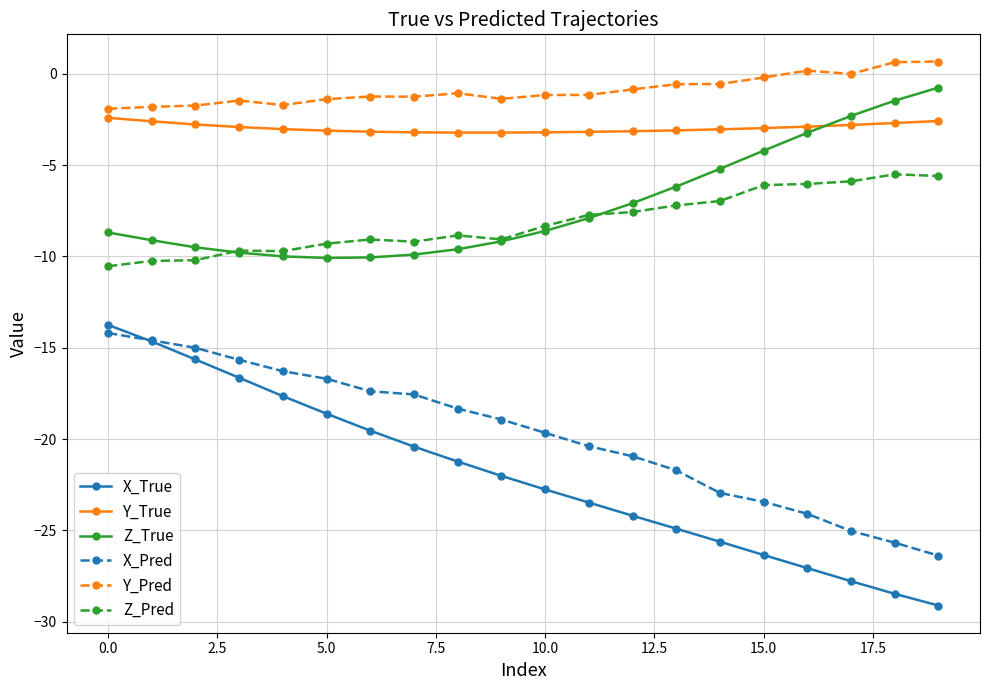

True or false: Y_Pred has more than 0 points higher than both neighbors.

True